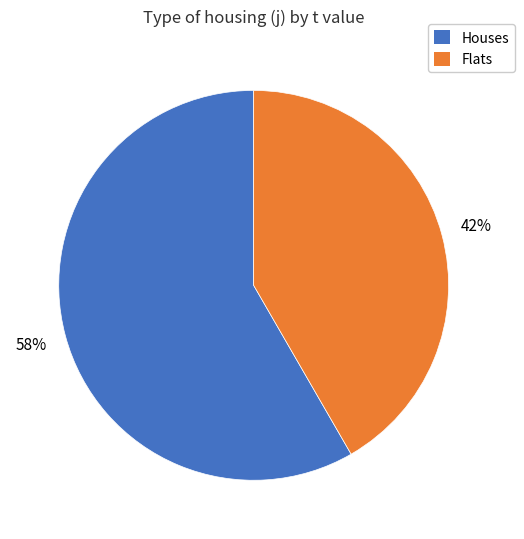

To the nearest percent, what is the average slice percentage?

50%